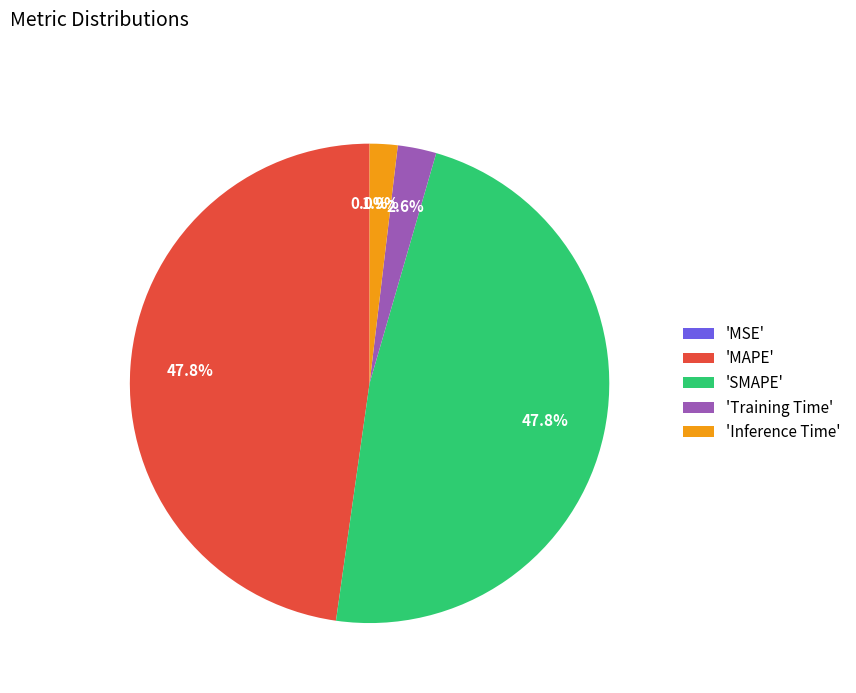

To the nearest percent, what is the difference between the largest and smallest slice percentages?

48%